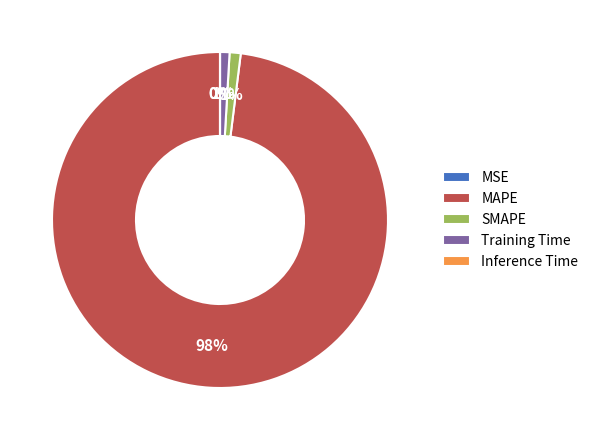

The MAPE slice represents 98% of the pie. True or false?

True